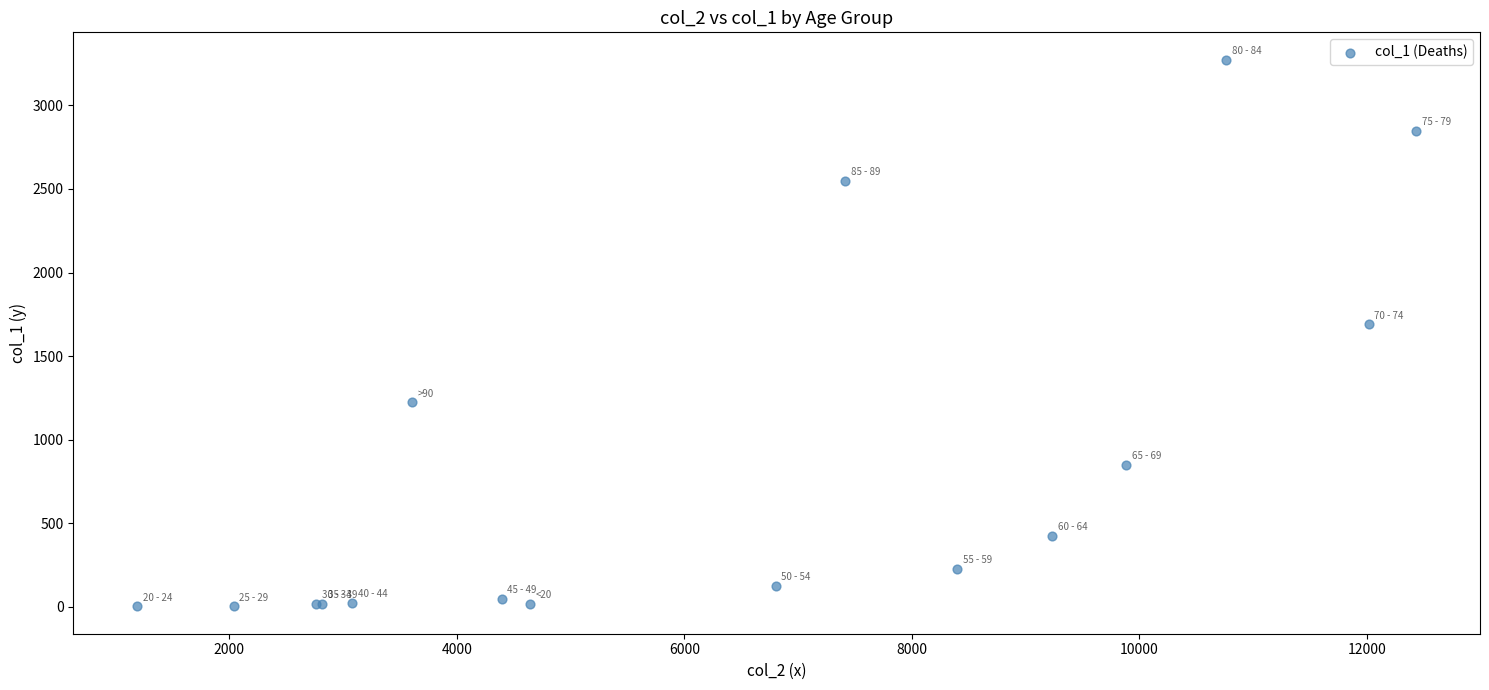

What Y value in the scatter plot is closest to 1638?

1690